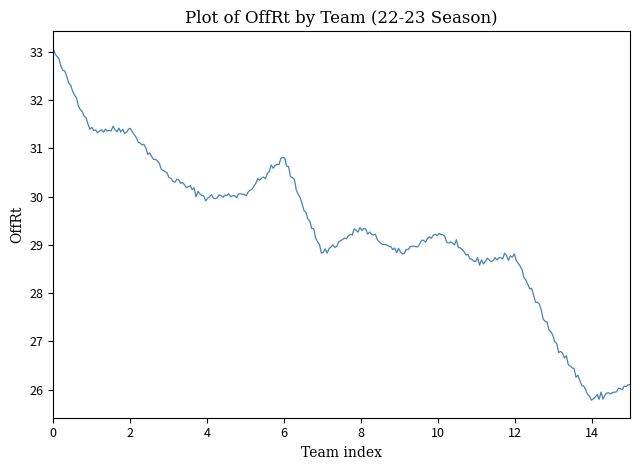

True or false: there are more than 1 points higher than both neighbors.

True